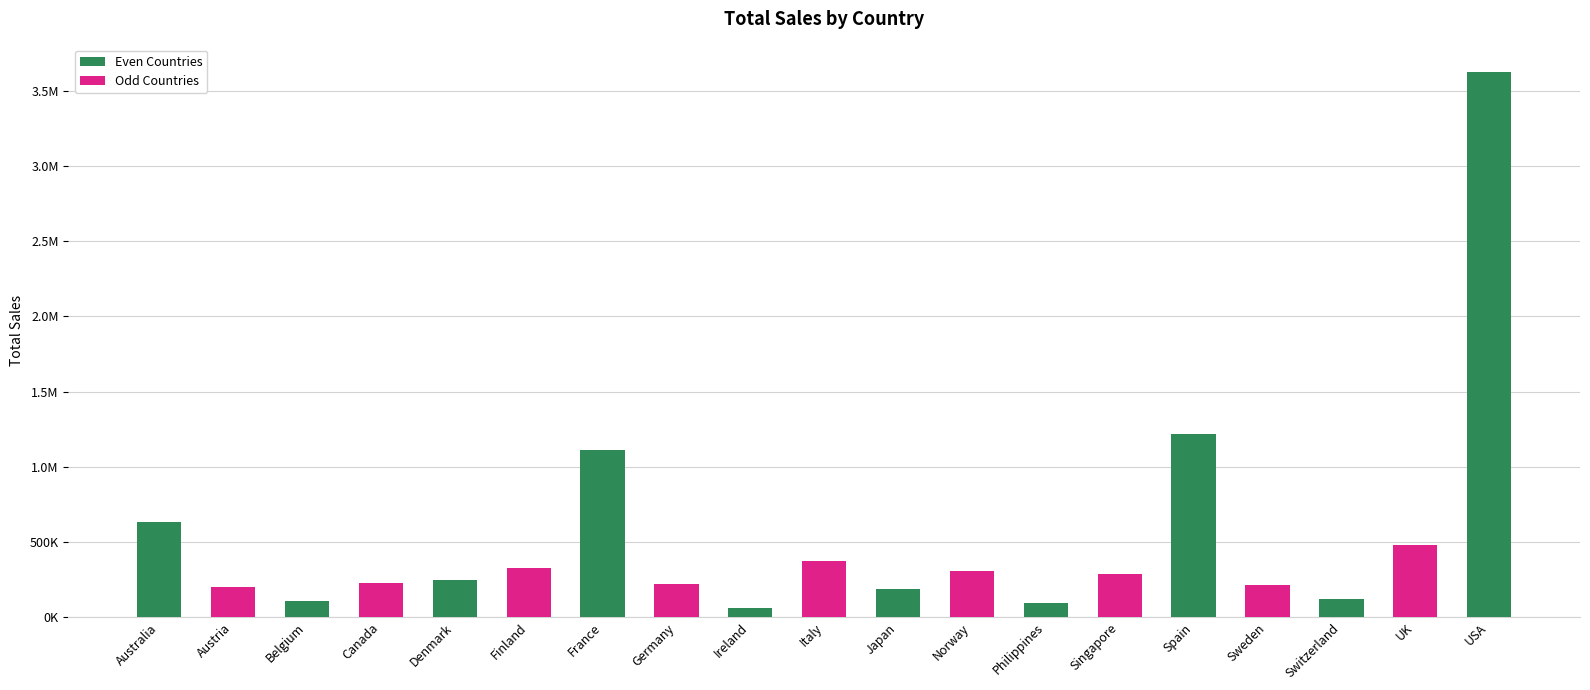

What is the difference between the second highest and second lowest values?

1121671.2